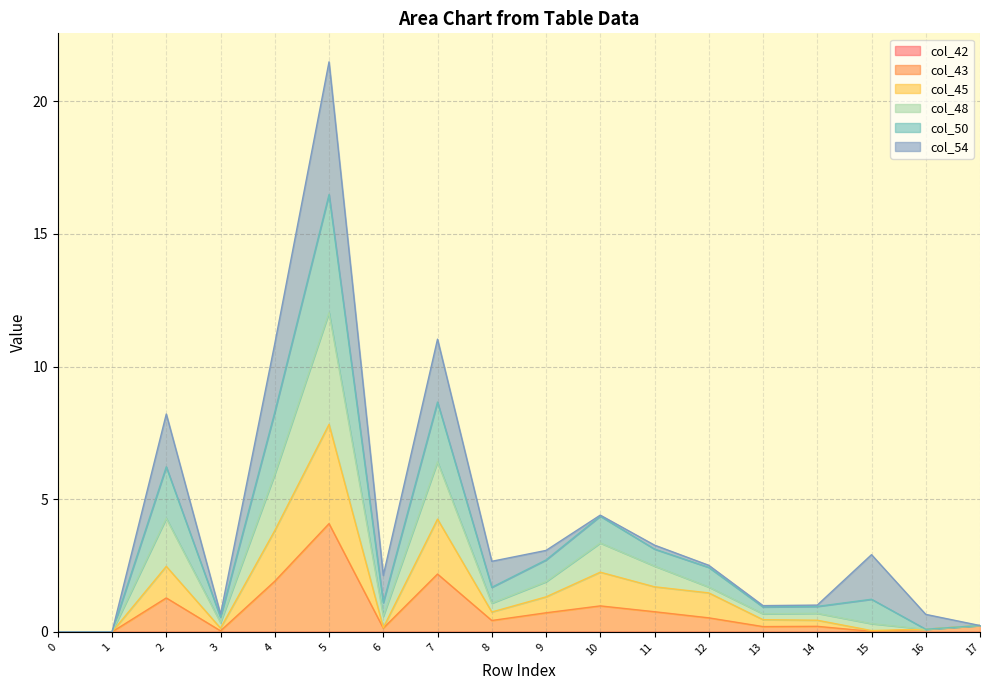

What is the total value across all series at 5?

21.5